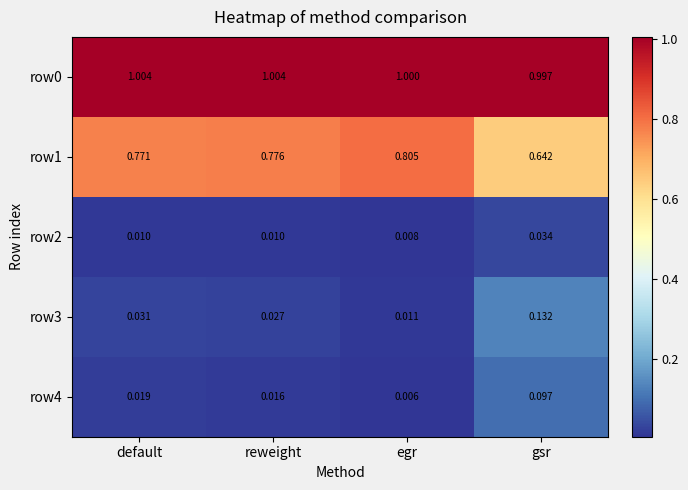

At which category does the chart reach its minimum across all series?

egr